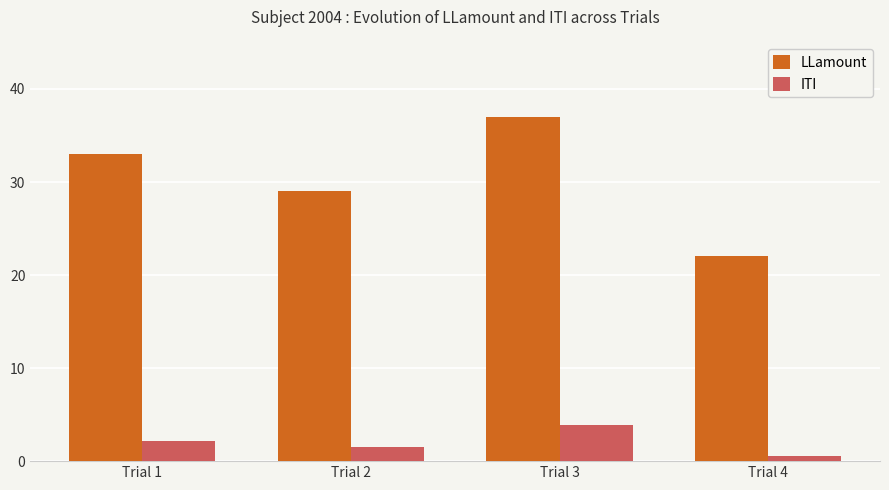

What is the value of the LLamount bar at the 3rd from the left?

37.0